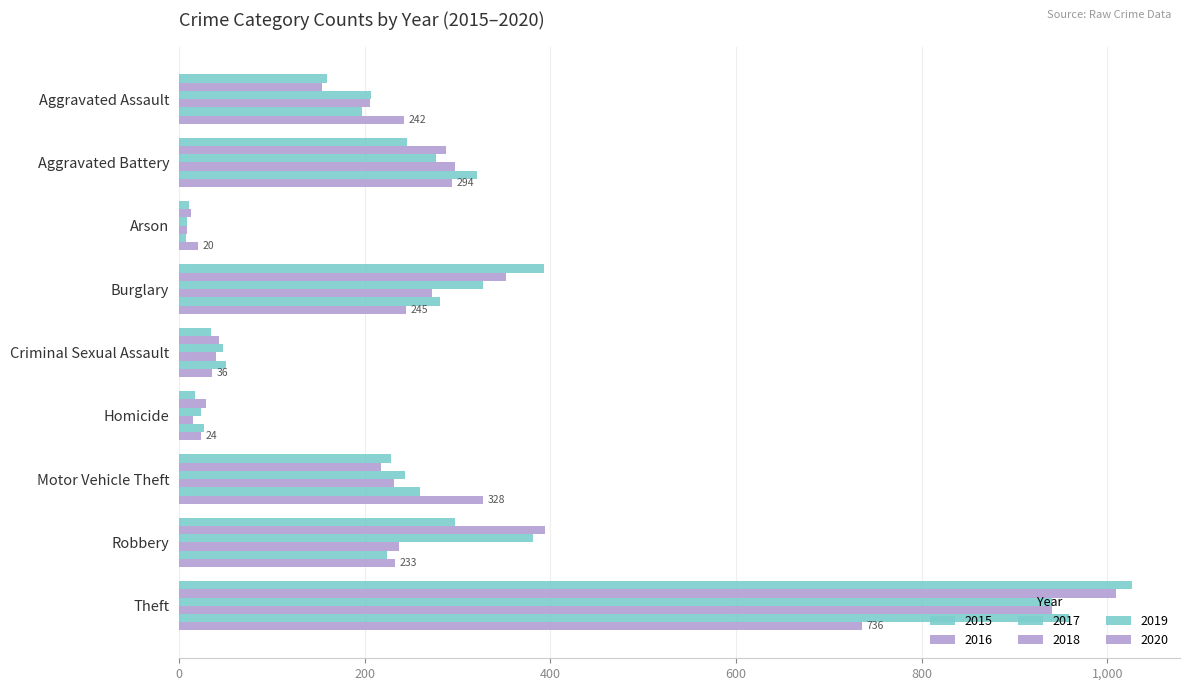

How many distinct data groups are displayed?

6